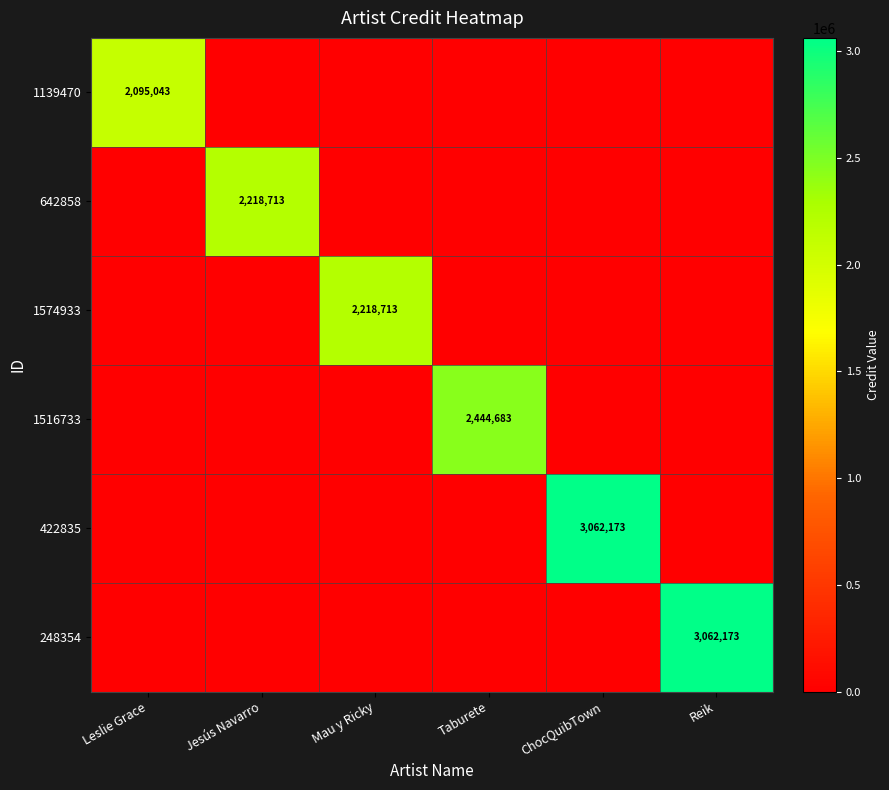

The value of 422835 at ChocQuibTown is 5351773. True or false?

False